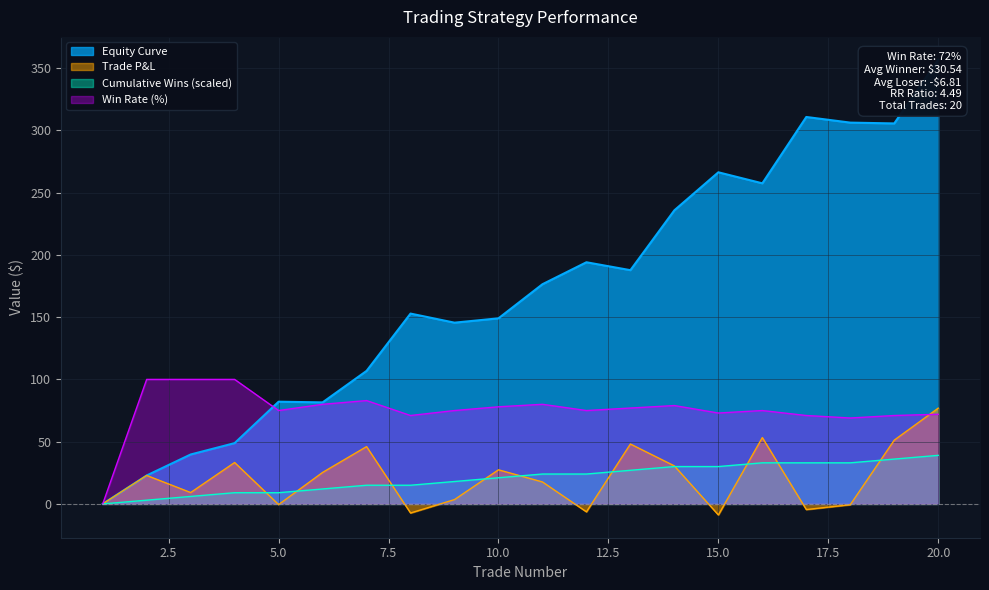

True or false: Cumulative Wins has a value of 27.0 at 13.

True